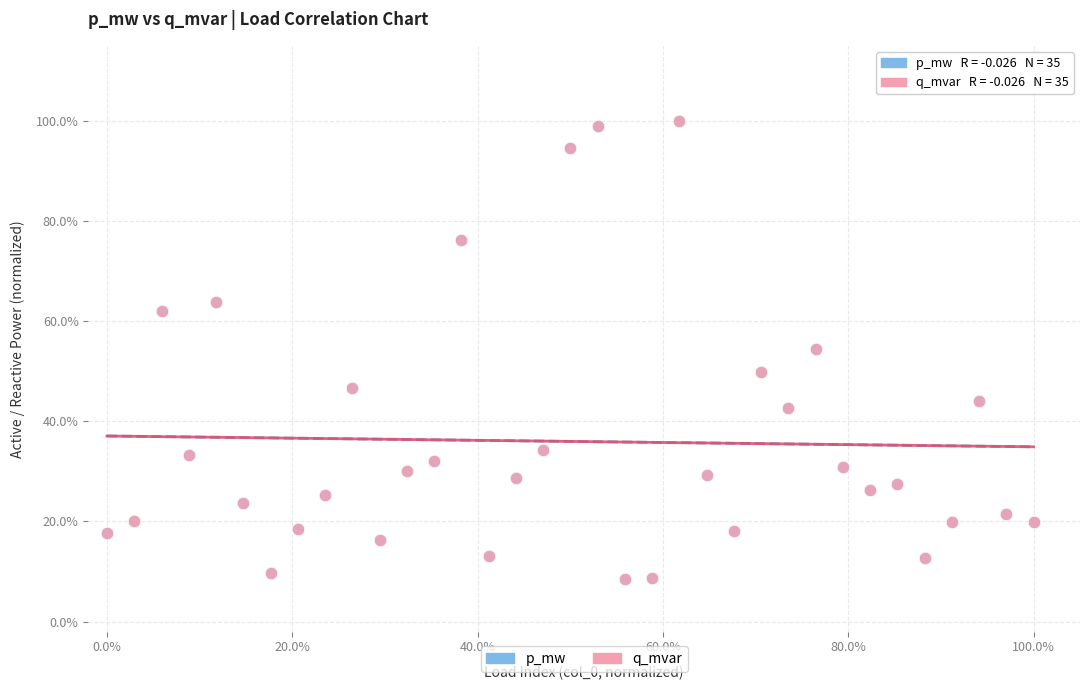

What are all the series names shown in the legend?

p_mw, q_mvar